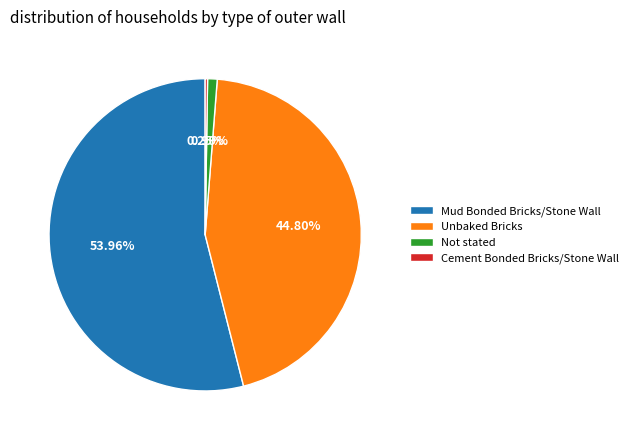

Is it true that Not stated is 1% of the pie?

True